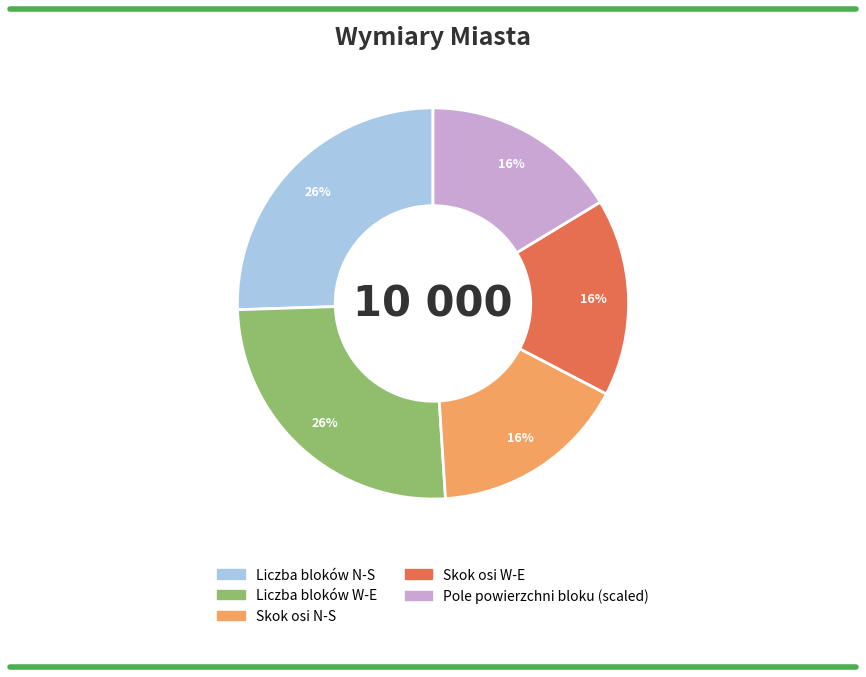

To the nearest percent, what is the average slice percentage?

20%